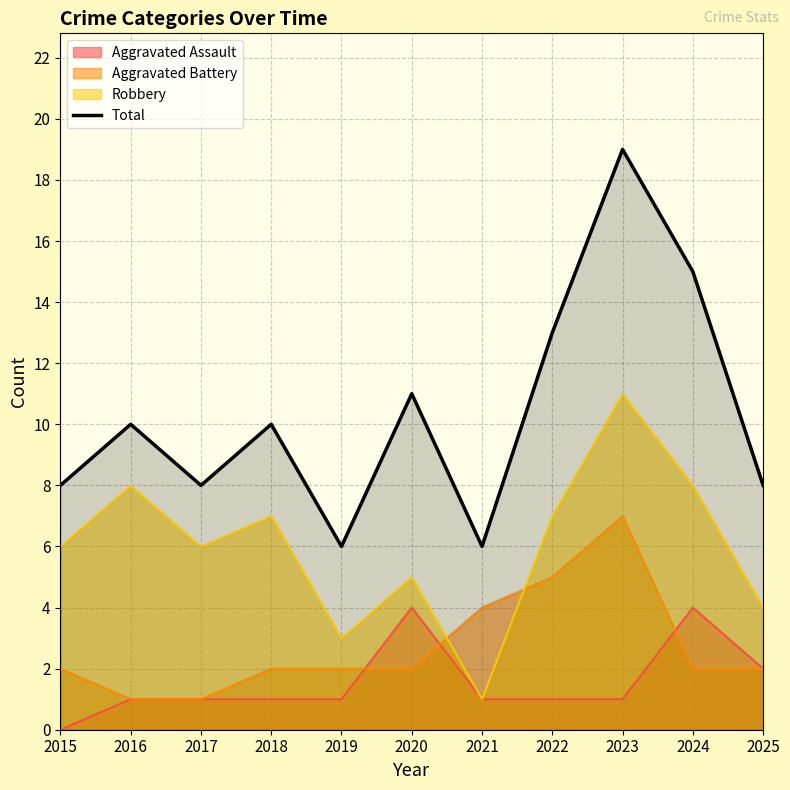

Does the chart have visible grid lines?

Yes